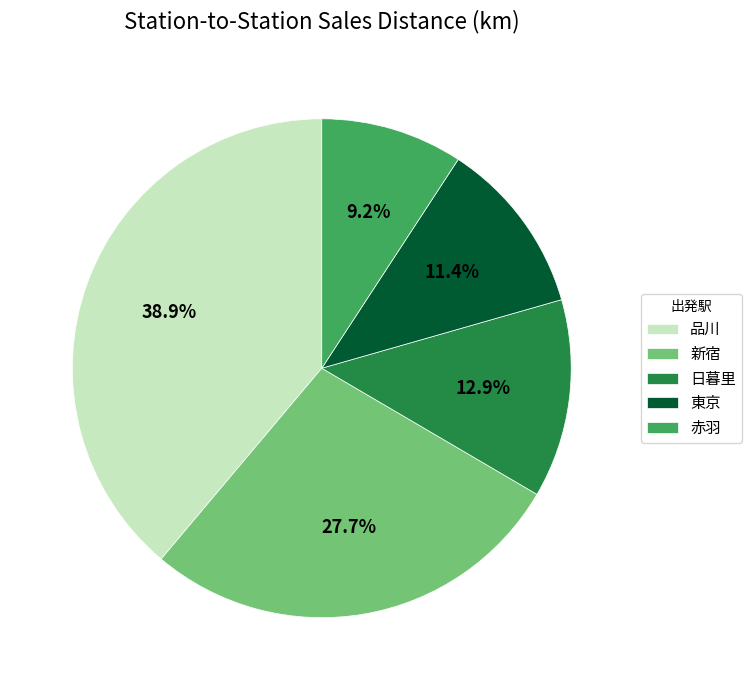

Is there a majority slice in this chart?

No